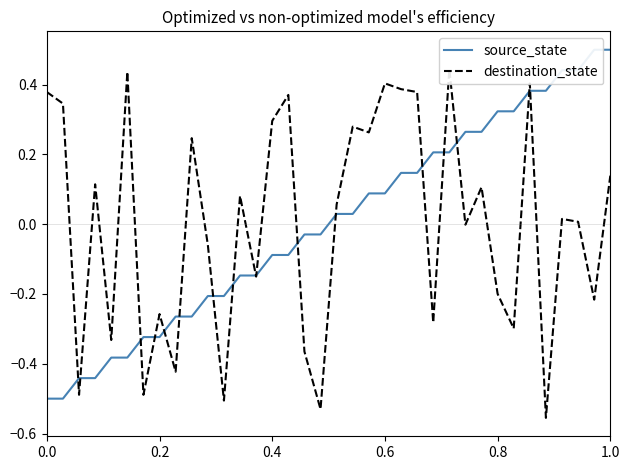

Is the value of source_state at 0.0 greater than the value of destination_state at 0.4?

No